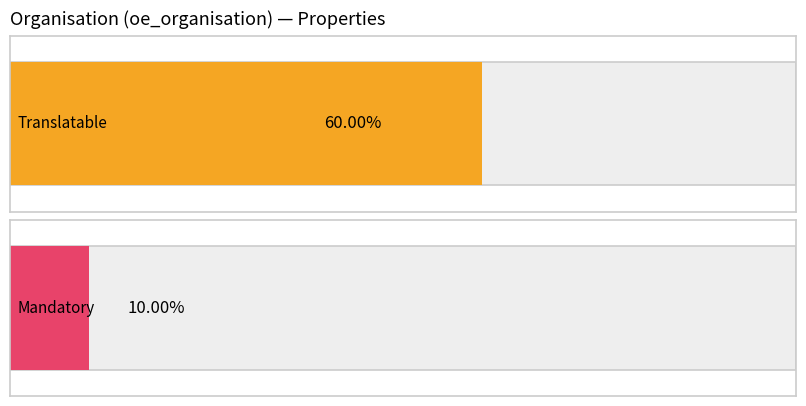

How many positive values are there?

2